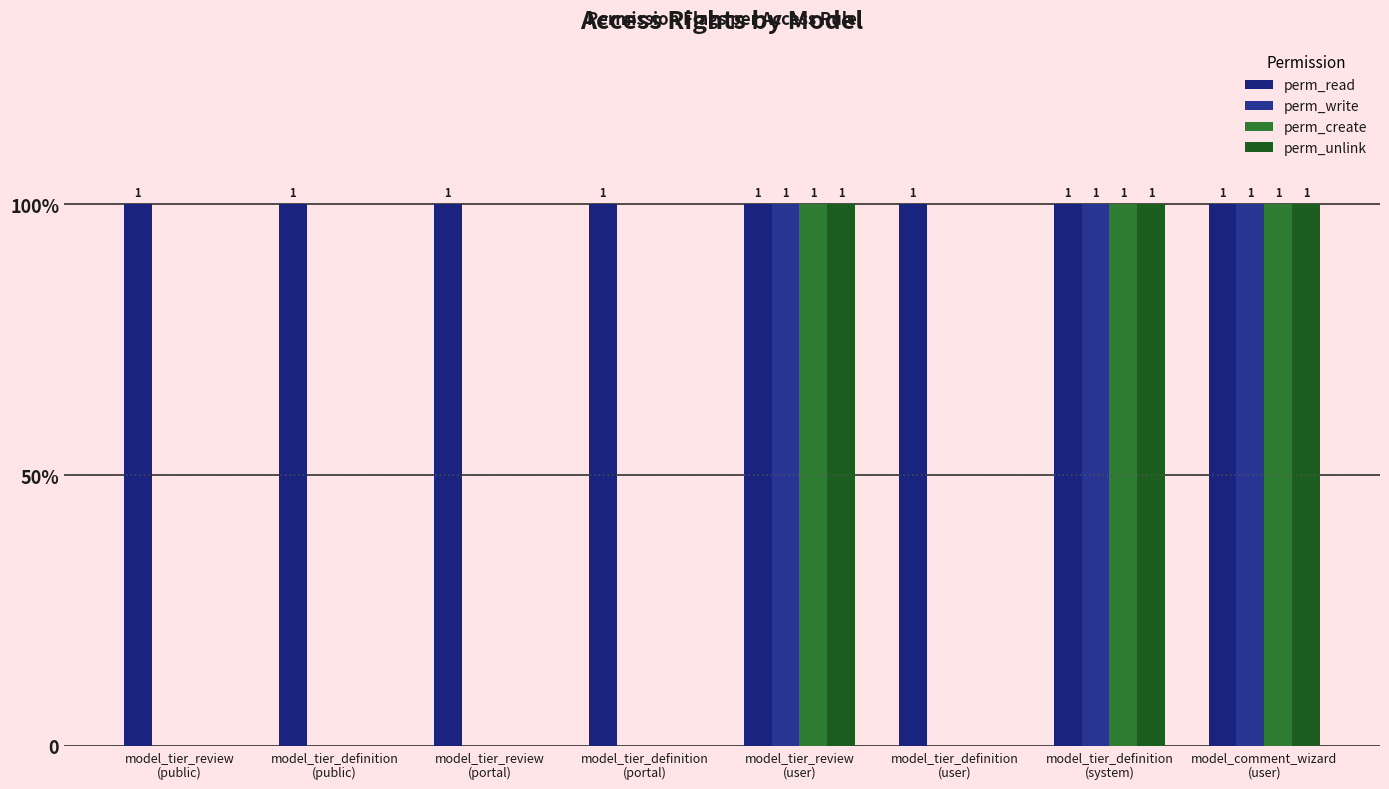

Reading left to right, list all the values displayed in this chart.

perm_read: 1	1	1	1	1	1	1	1
perm_write: 0	0	0	0	1	0	1	1
perm_create: 0	0	0	0	1	0	1	1
perm_unlink: 0	0	0	0	1	0	1	1